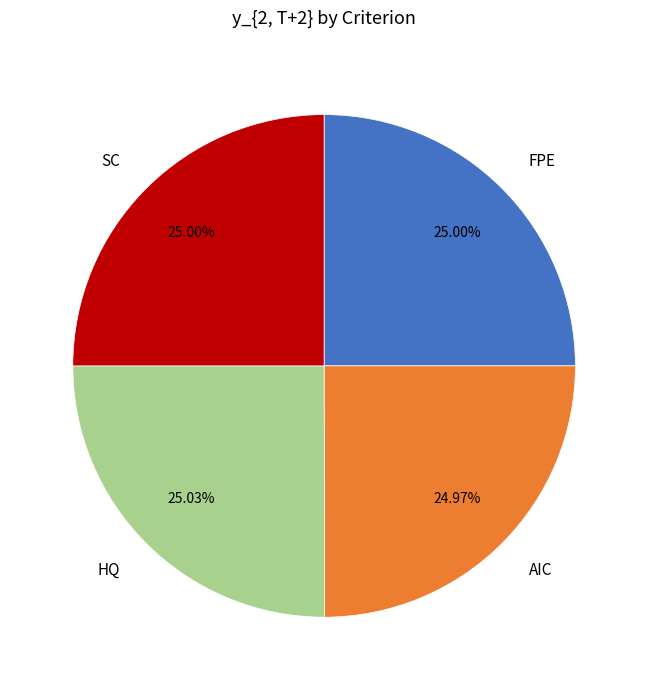

Is it true that HQ is 25% of the pie?

True